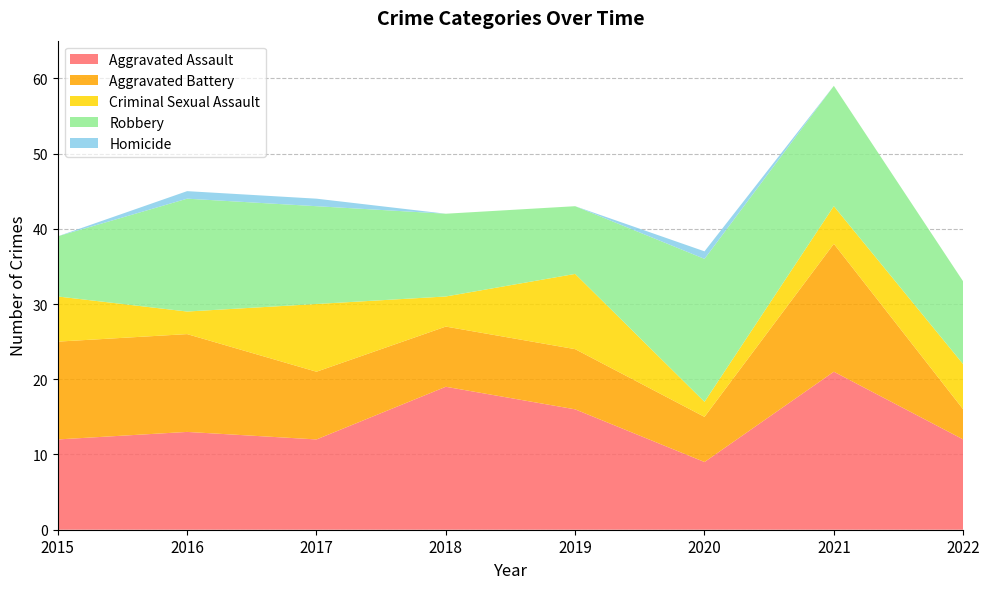

Reading left to right, list all the values displayed in this chart.

Aggravated Assault: 12	13	12	19	16	9	21	12
Aggravated Battery: 13	13	9	8	8	6	17	4
Criminal Sexual Assault: 6	3	9	4	10	2	5	6
Robbery: 8	15	13	11	9	19	16	11
Homicide: 0	1	1	0	0	1	0	0